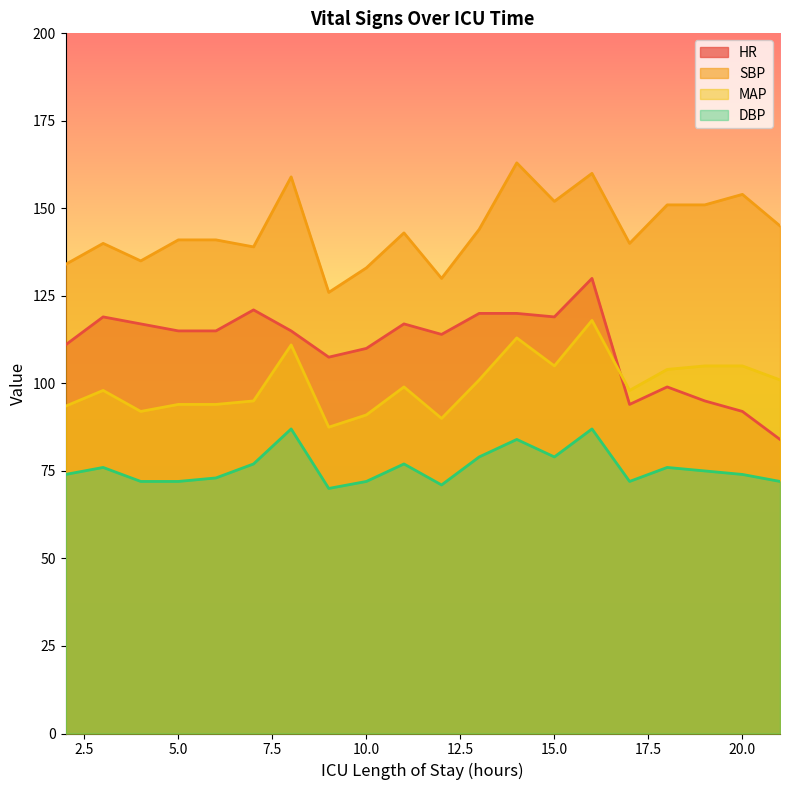

What is the approximate value of DBP at 2?

74.0